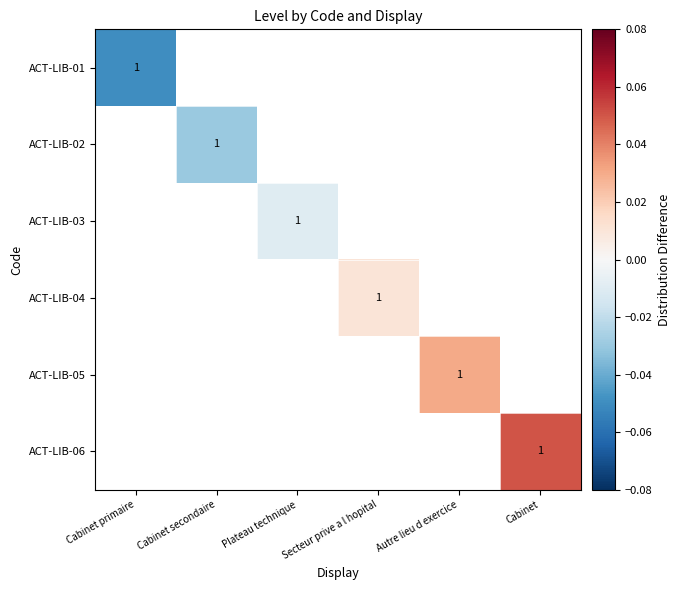

List the series in order of their overall mean, highest first.

ACT-LIB-01, ACT-LIB-02, ACT-LIB-03, ACT-LIB-04, ACT-LIB-05, ACT-LIB-06